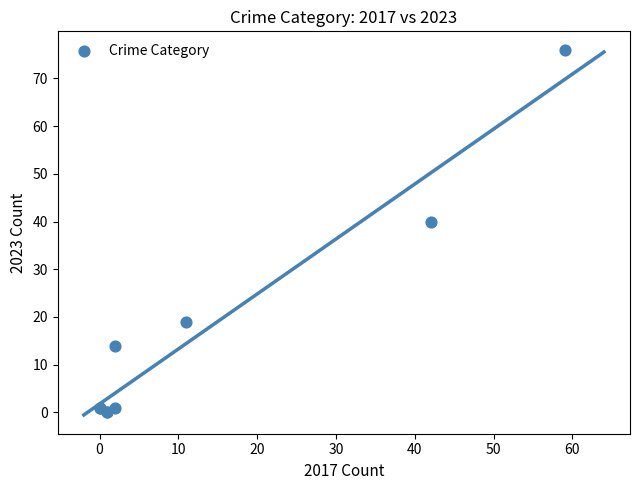

What Y value in the scatter plot is closest to 38?

40